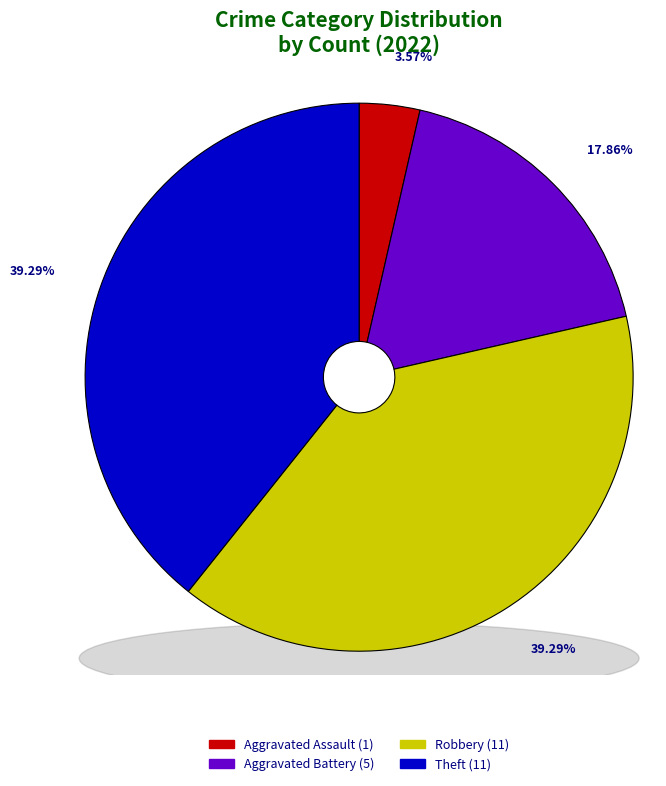

Which slice is the largest?

Robbery